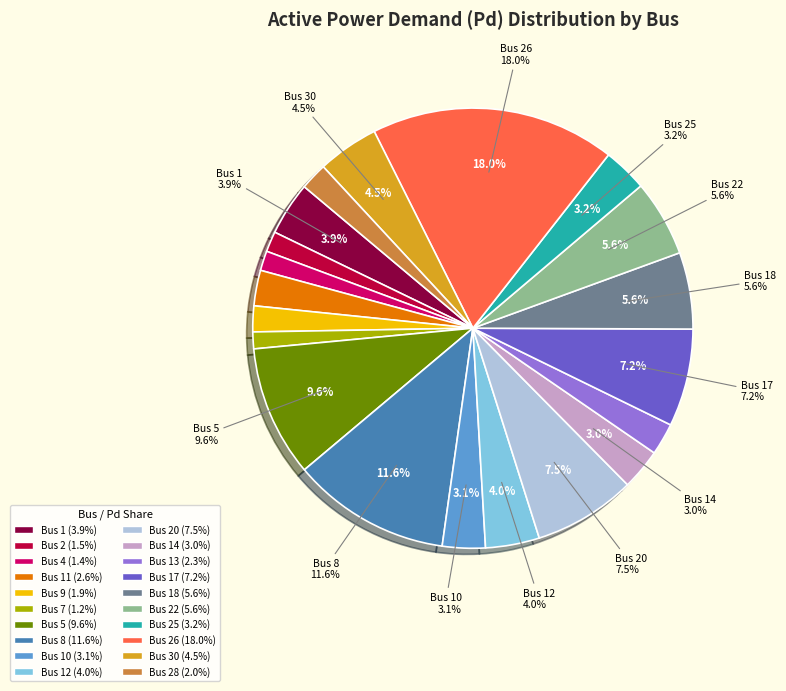

What portion of the pie excludes Bus 22?

94.4%